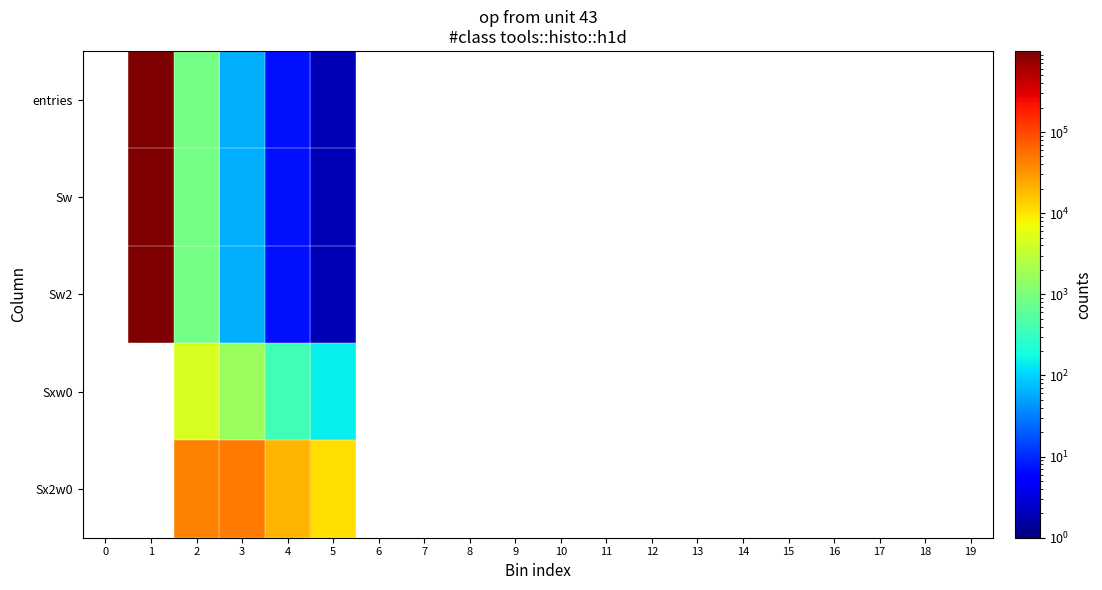

How many values in Sw are above zero?

5